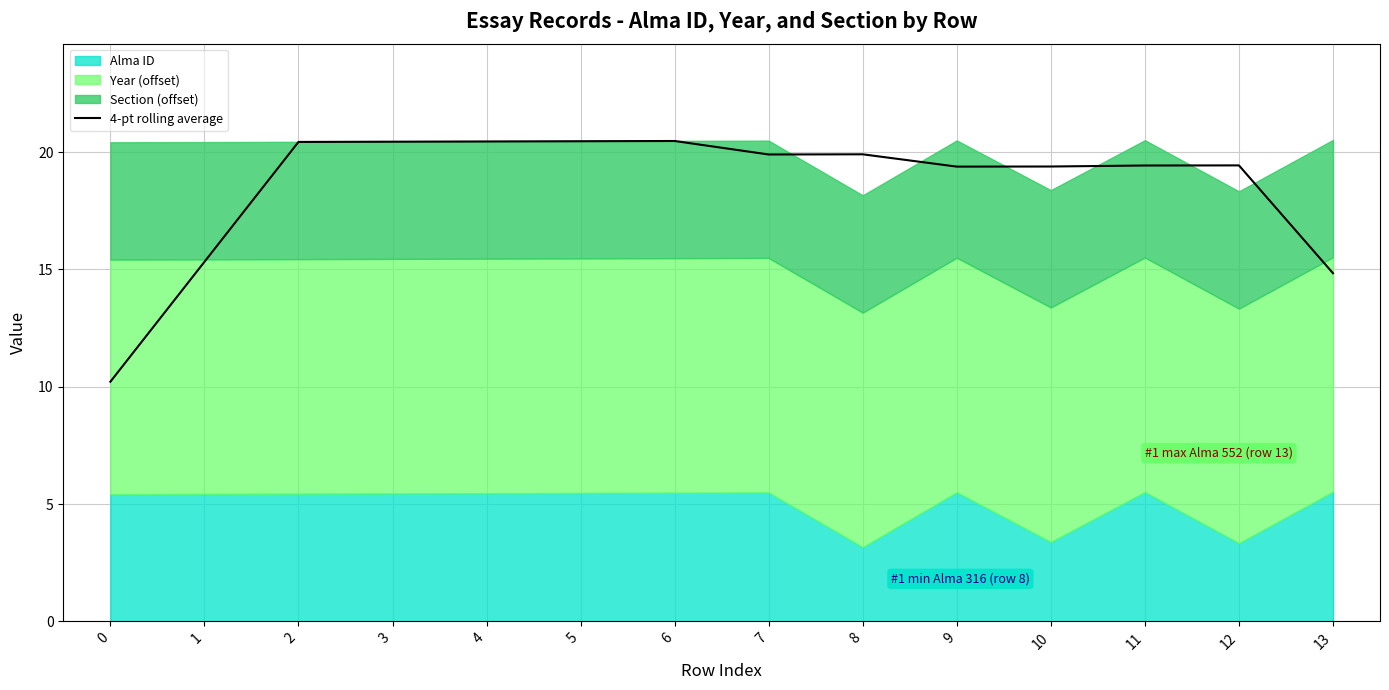

What is the greatest value displayed?

20.5